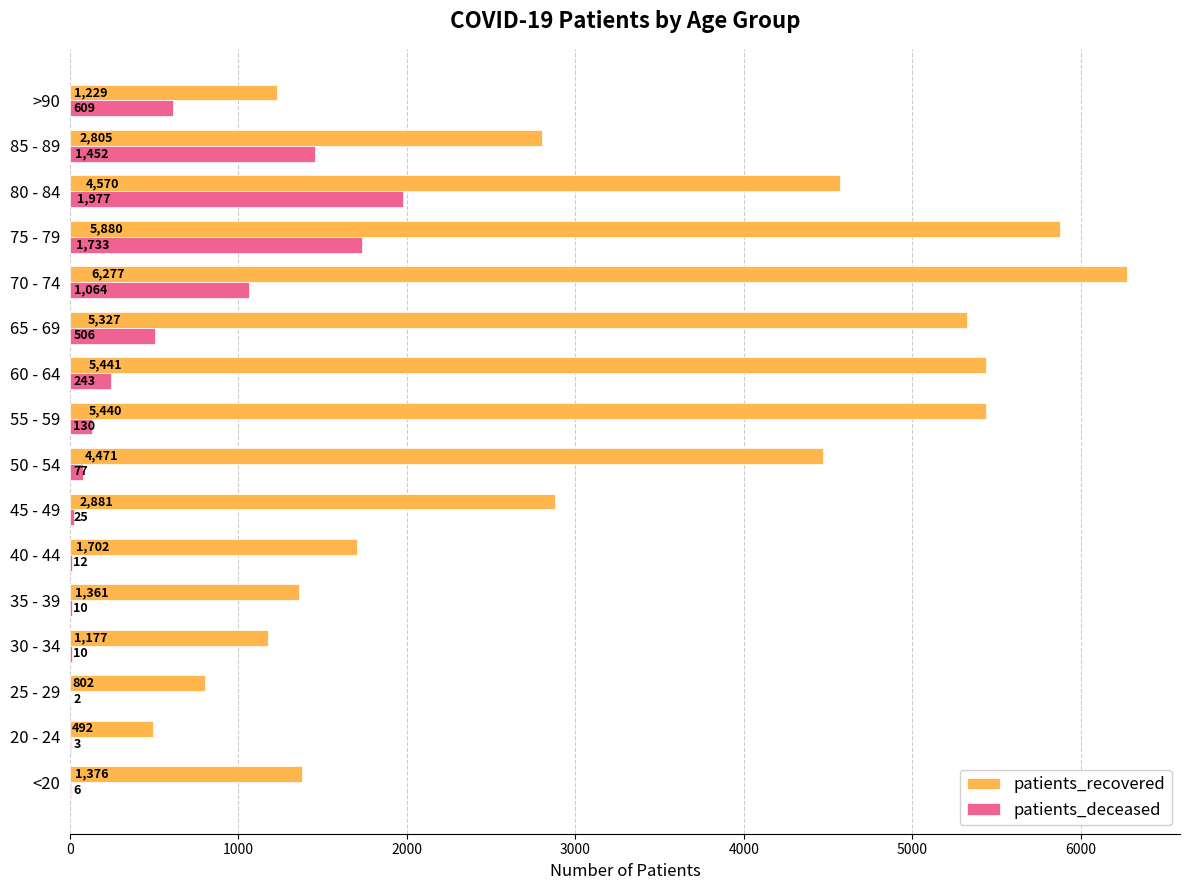

Which series has the largest total across all categories?

patients_recovered